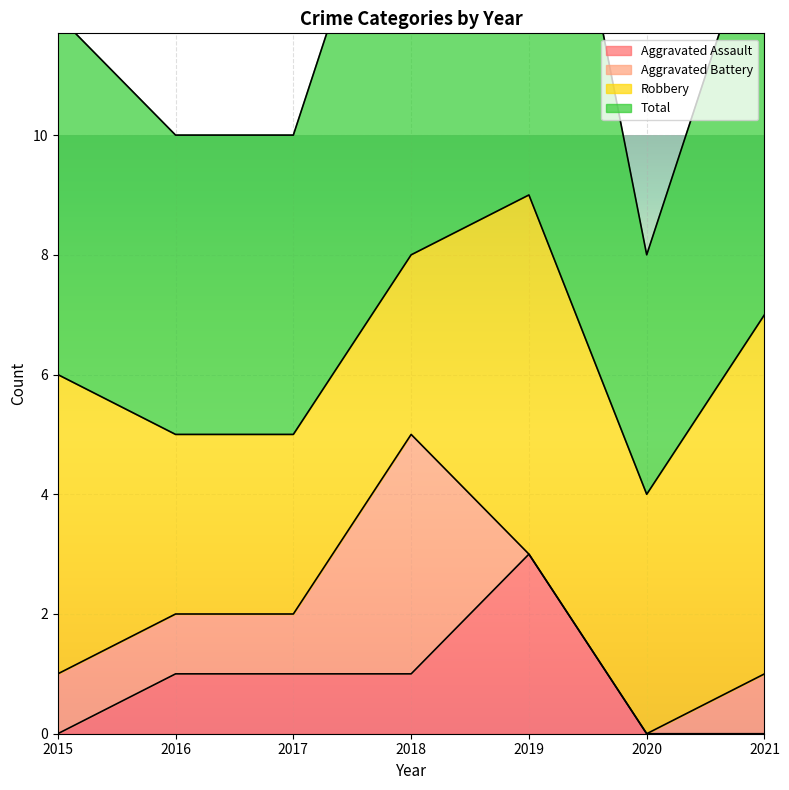

True or false: Aggravated Assault and Total cross at least once.

False